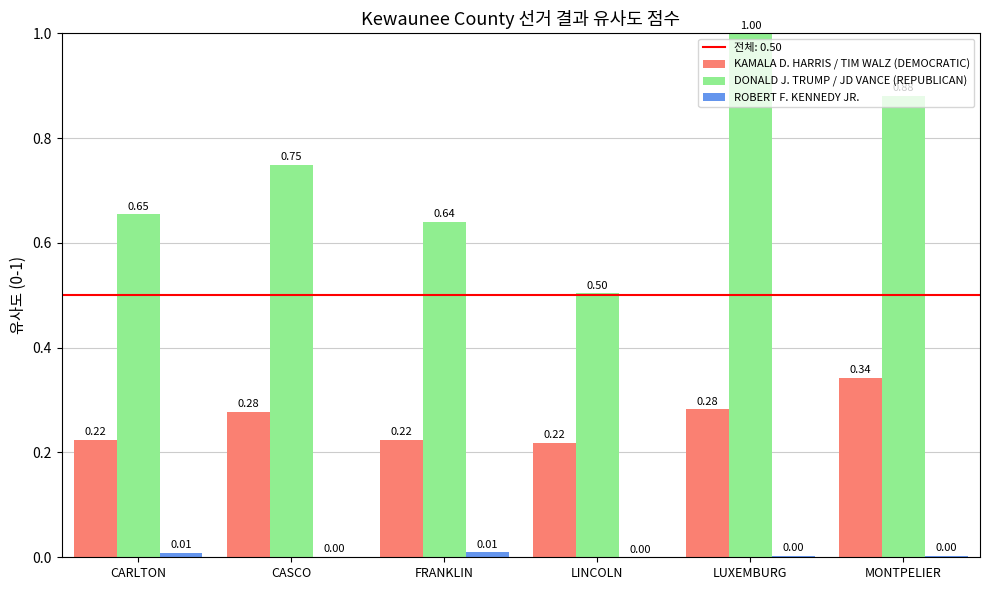

What is the total value across all series at LUXEMBURG?

1.3